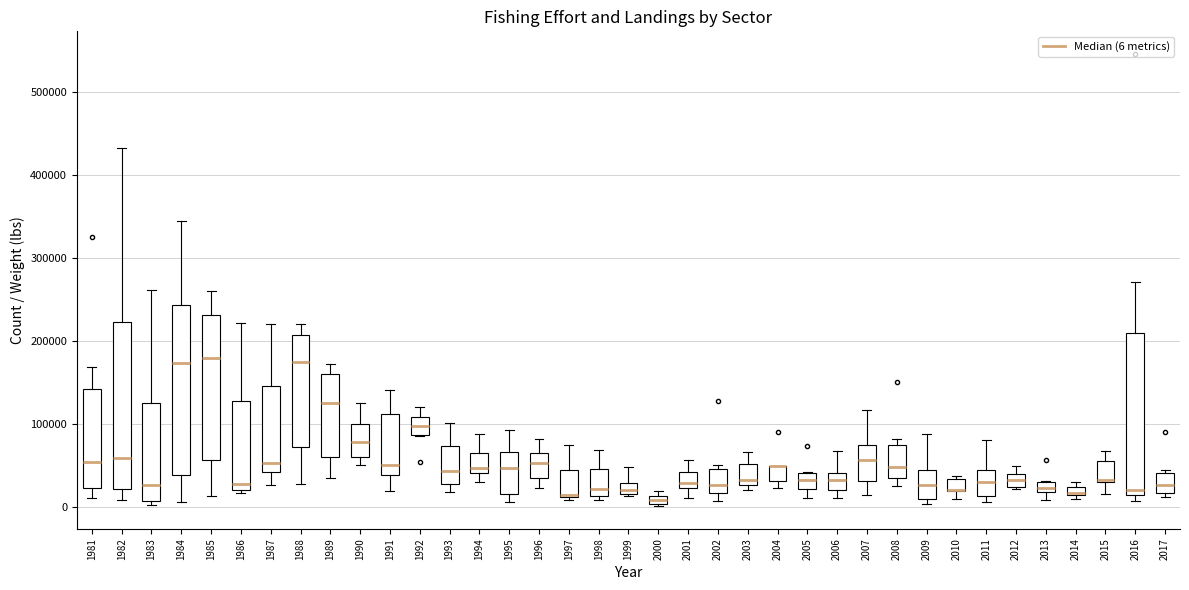

Where does the median line of the box at x = 2009 sit on the y-axis? The values are not printed on the chart, so give them approximately, as read against the axis.

30000